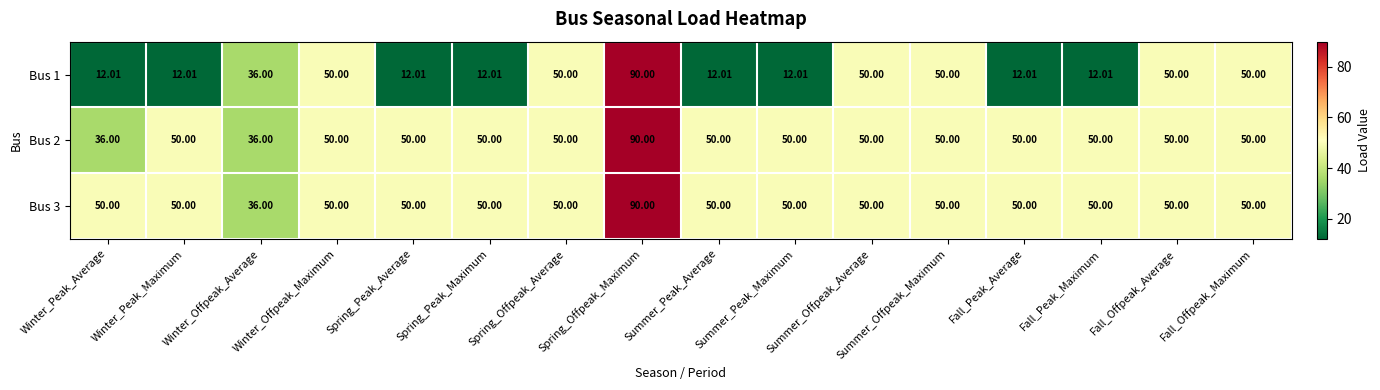

At which category does the chart reach its peak across all series?

Spring_Offpeak_Maximum